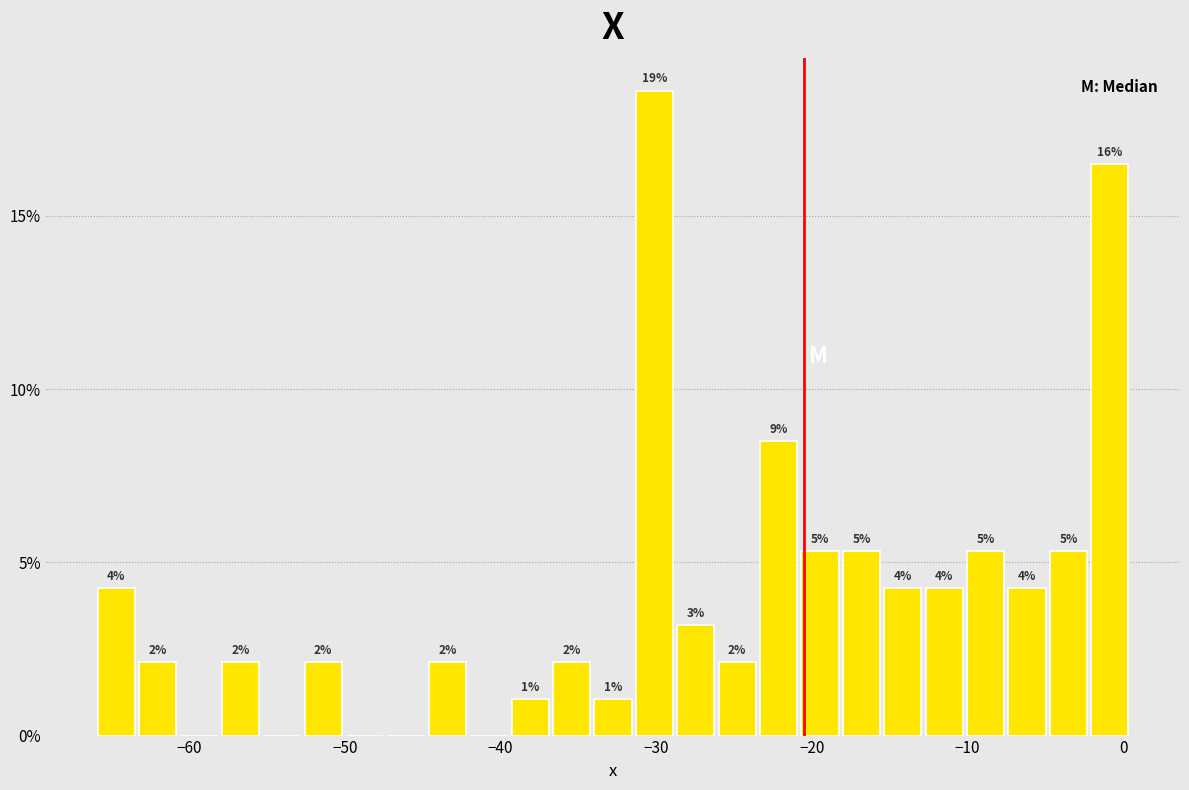

Around what value on the x-axis is the tallest bar? Give the approximate position of its centre, as read against the axis.

-30